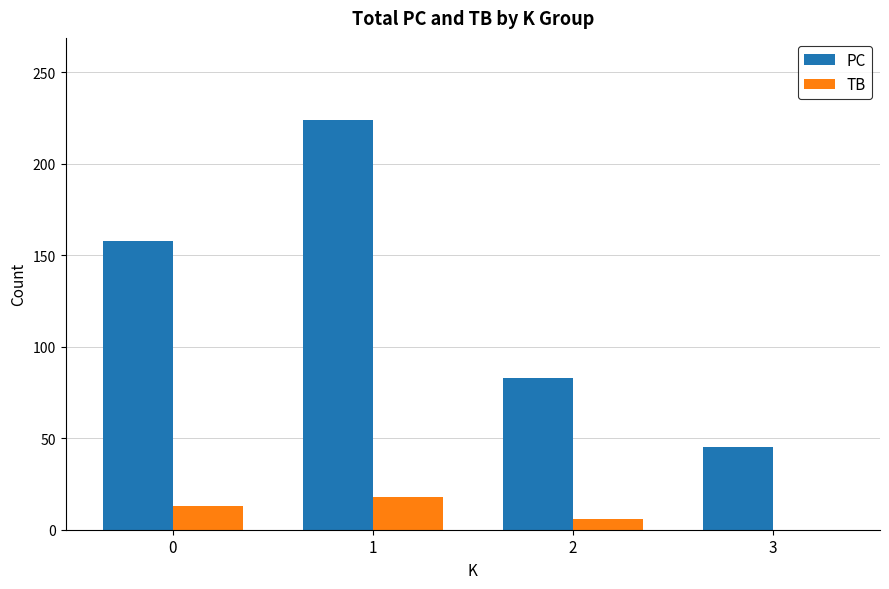

How many groups of bars are there?

4